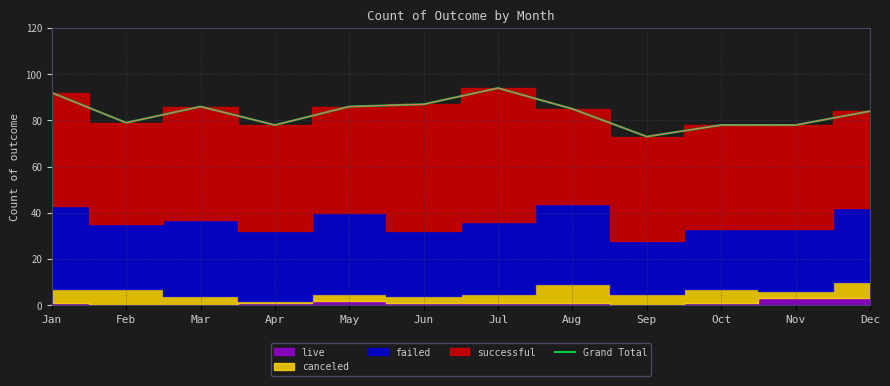

Rank the categories by value from lowest to highest.

Sep, Apr, Oct, Nov, Feb, Dec, Aug, Mar, May, Jun, Jan, Jul